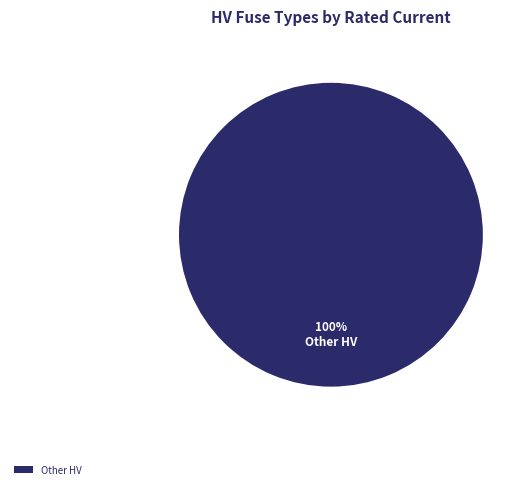

What is the majority slice?

Other HV